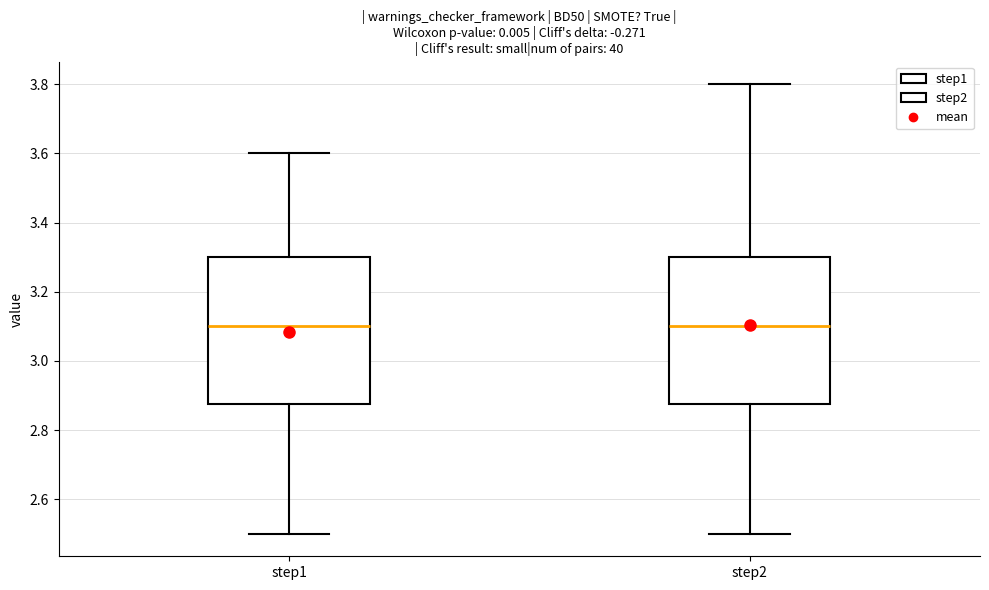

Reading left to right, transcribe this box plot: for each box, give where its median line is, the range the box spans, and where its two whiskers end, as read against the y-axis. The values are not printed on the chart, so give them approximately, as read against the axis.

step1: median 3.10, box 2.88 to 3.30, whiskers 2.50 to 3.60
step2: median 3.10, box 2.88 to 3.30, whiskers 2.50 to 3.80